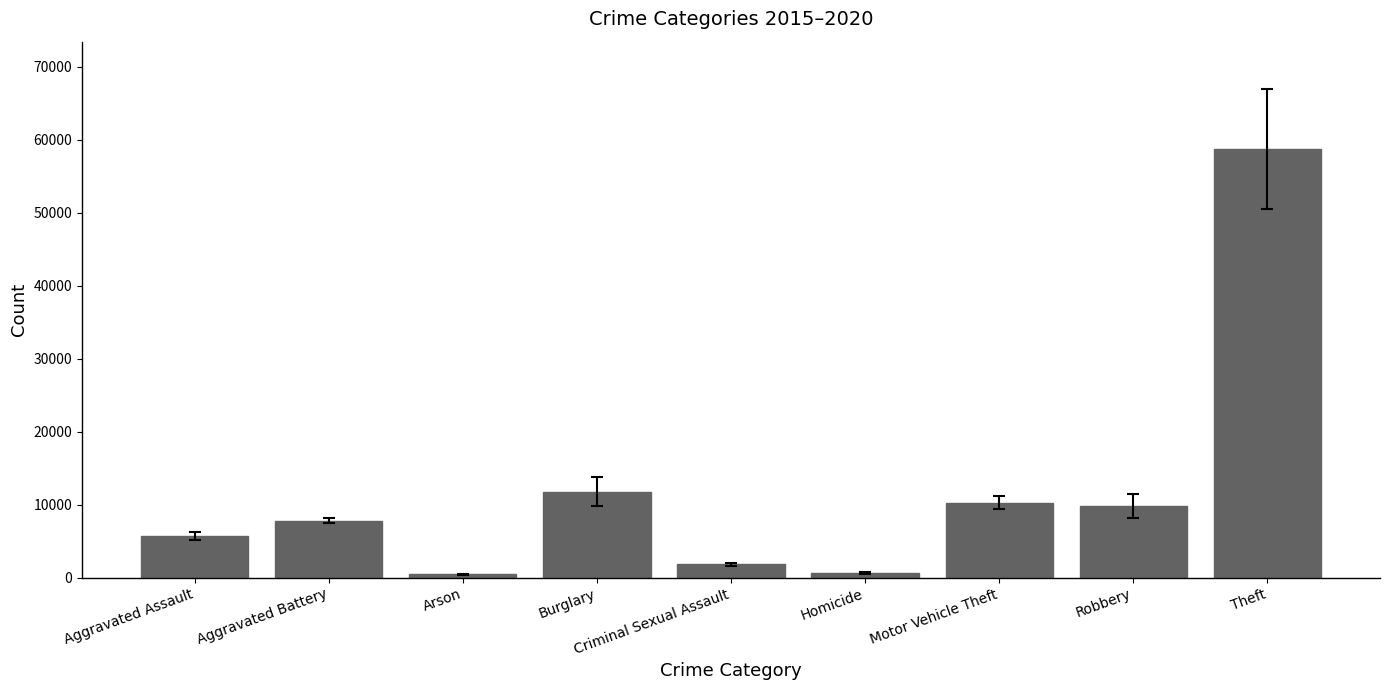

What is the value of the 3rd bar from the left?

457.3